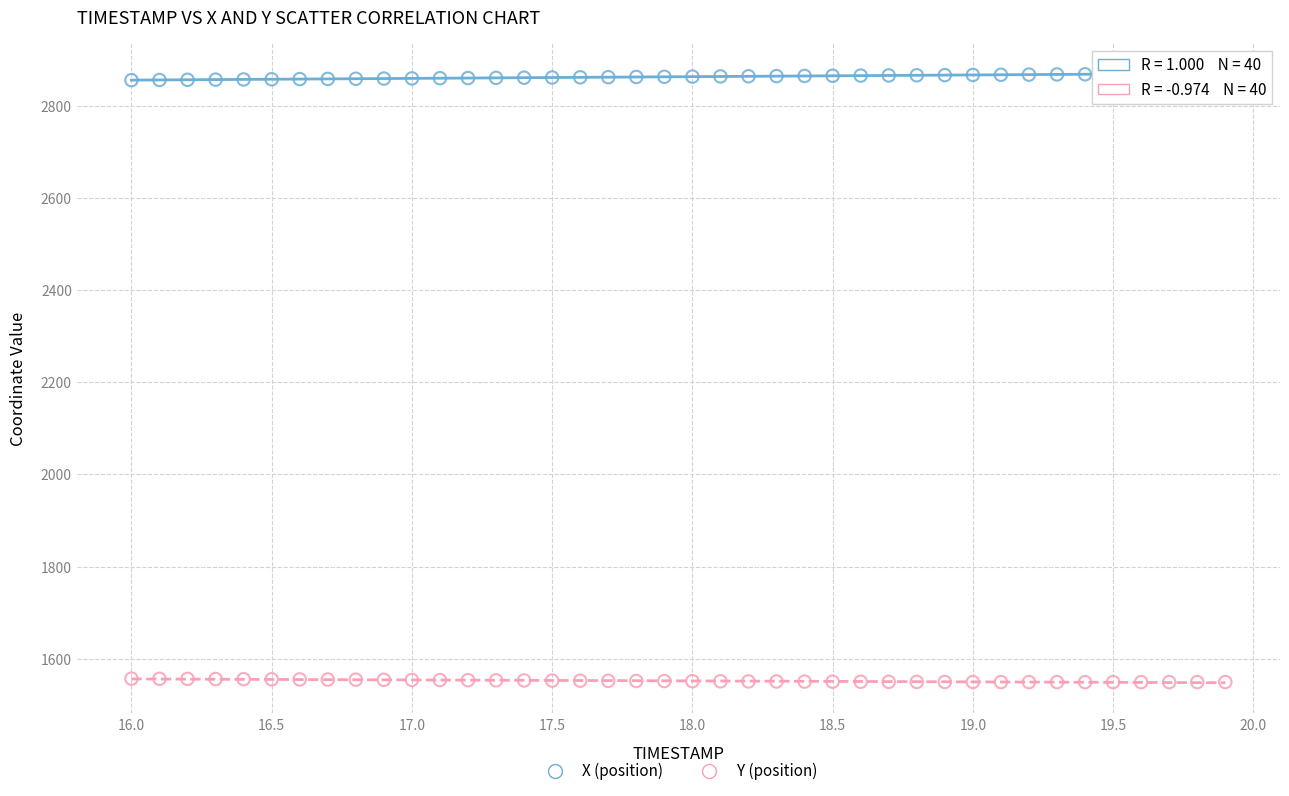

What is the X range (max minus min) for the scatter plot?

3.9